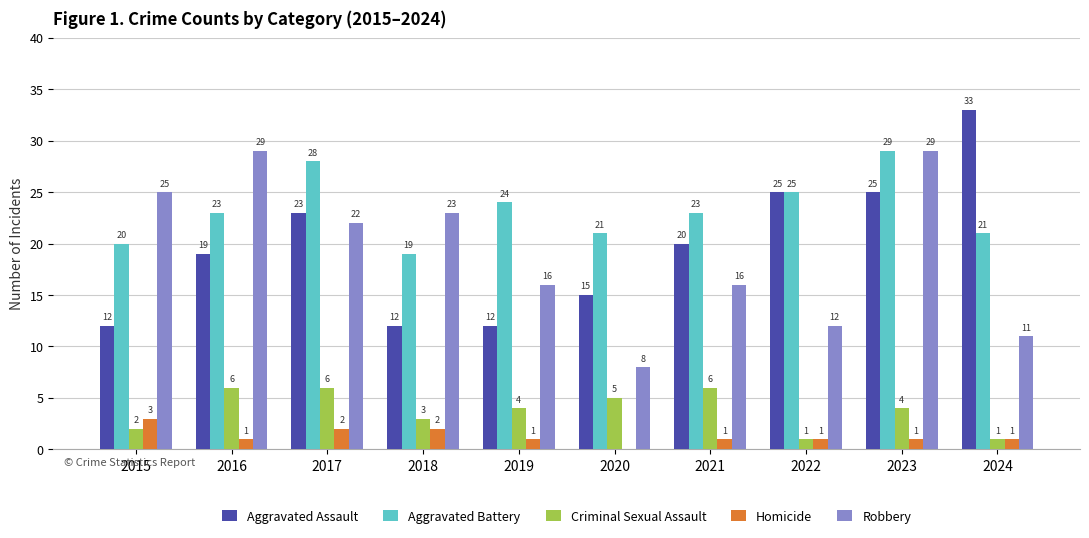

Where does the Robbery series first go above 22?

2015